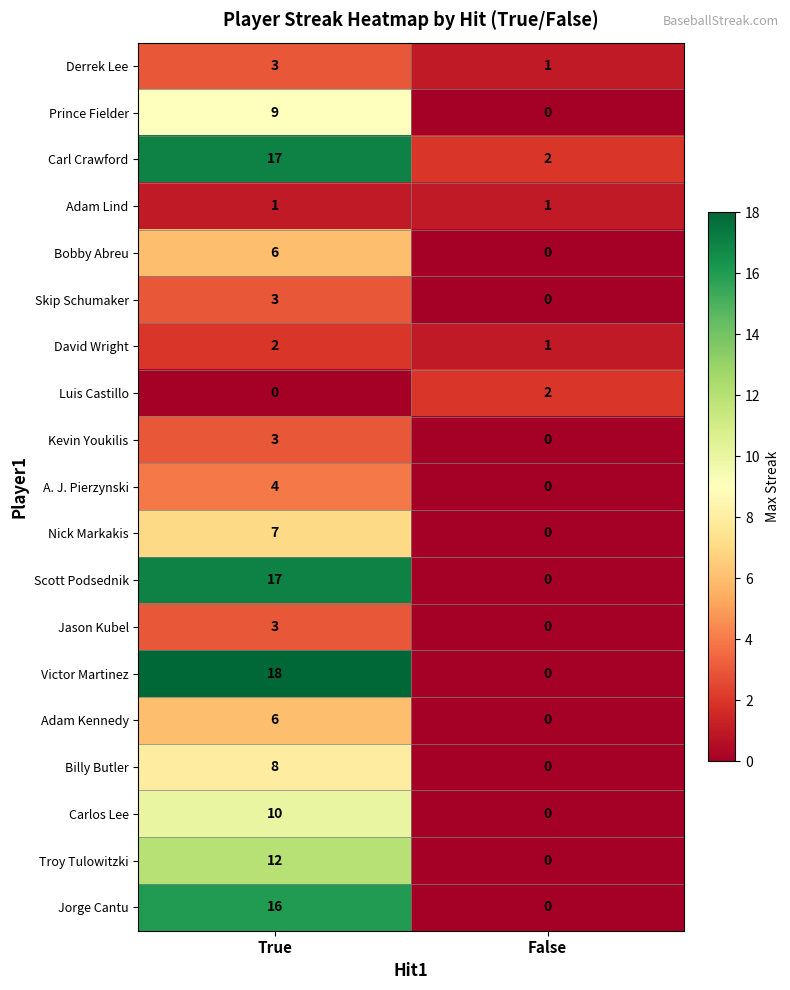

Which series has the widest spread of values?

Victor Martinez